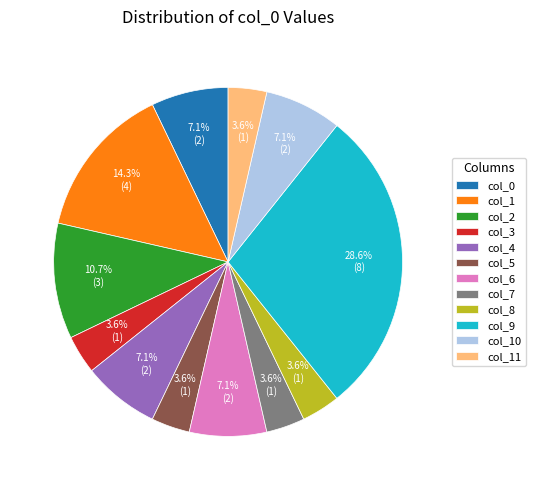

What is the ratio of the value at col_6 to the value at col_11?

2.0